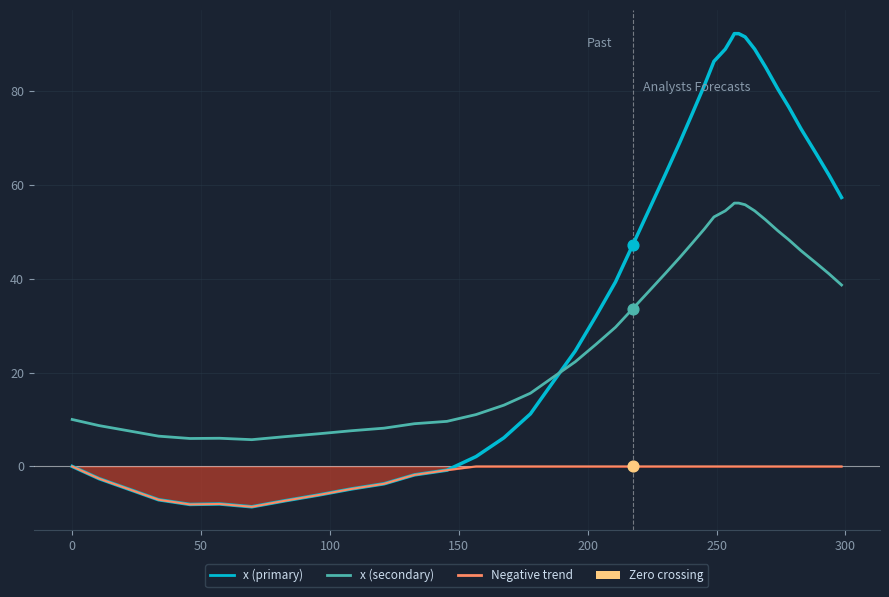

Which series has the largest Y range (max minus min)?

x (primary)